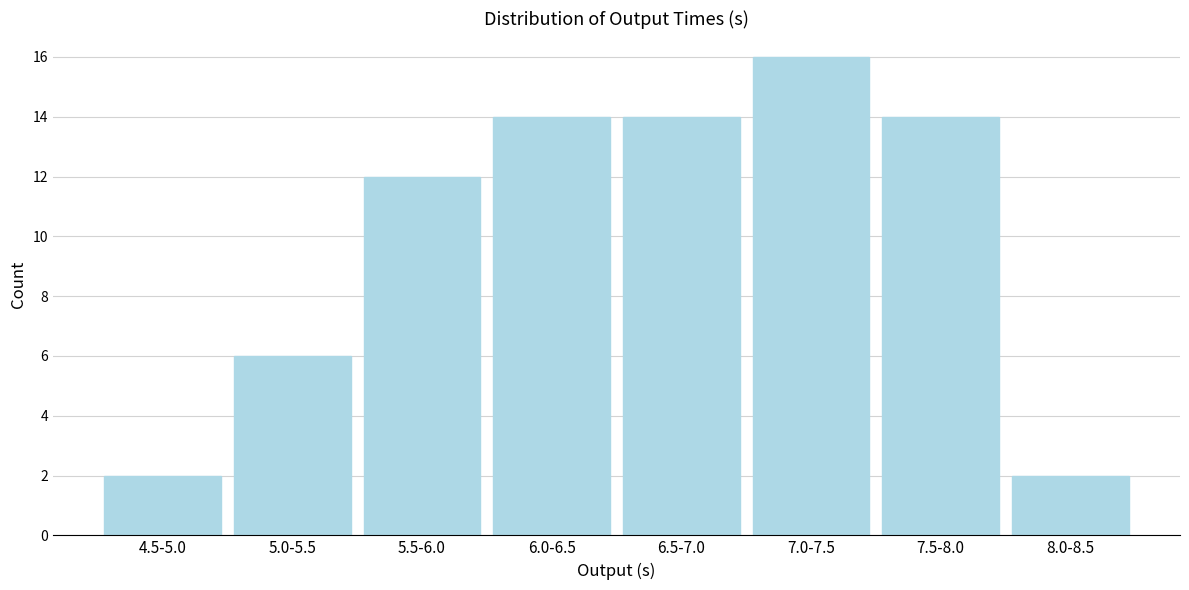

Reading left to right, extract all data points from this chart.

4.5-5.0=2	5.0-5.5=6	5.5-6.0=12	6.0-6.5=14	6.5-7.0=14	7.0-7.5=16	7.5-8.0=14	8.0-8.5=2